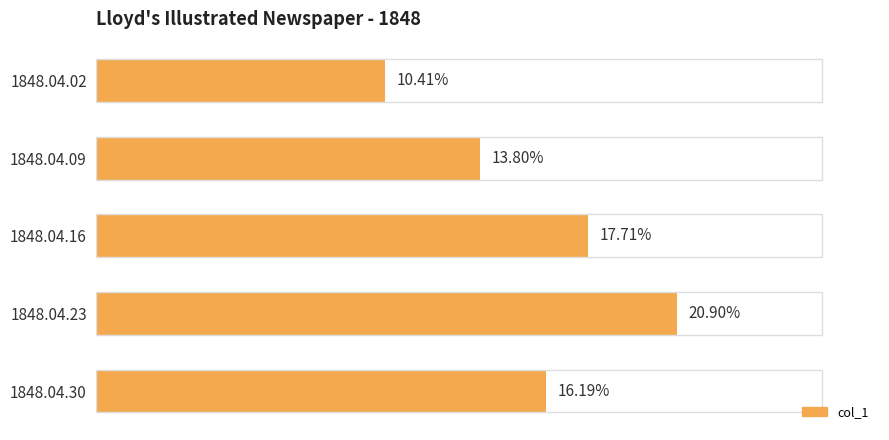

Are the bars horizontal?

Yes